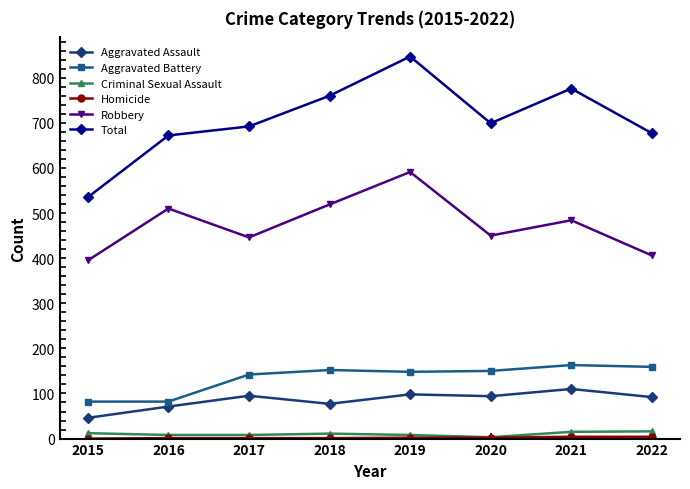

Which series changed the most between 2018 and 2019?

Total